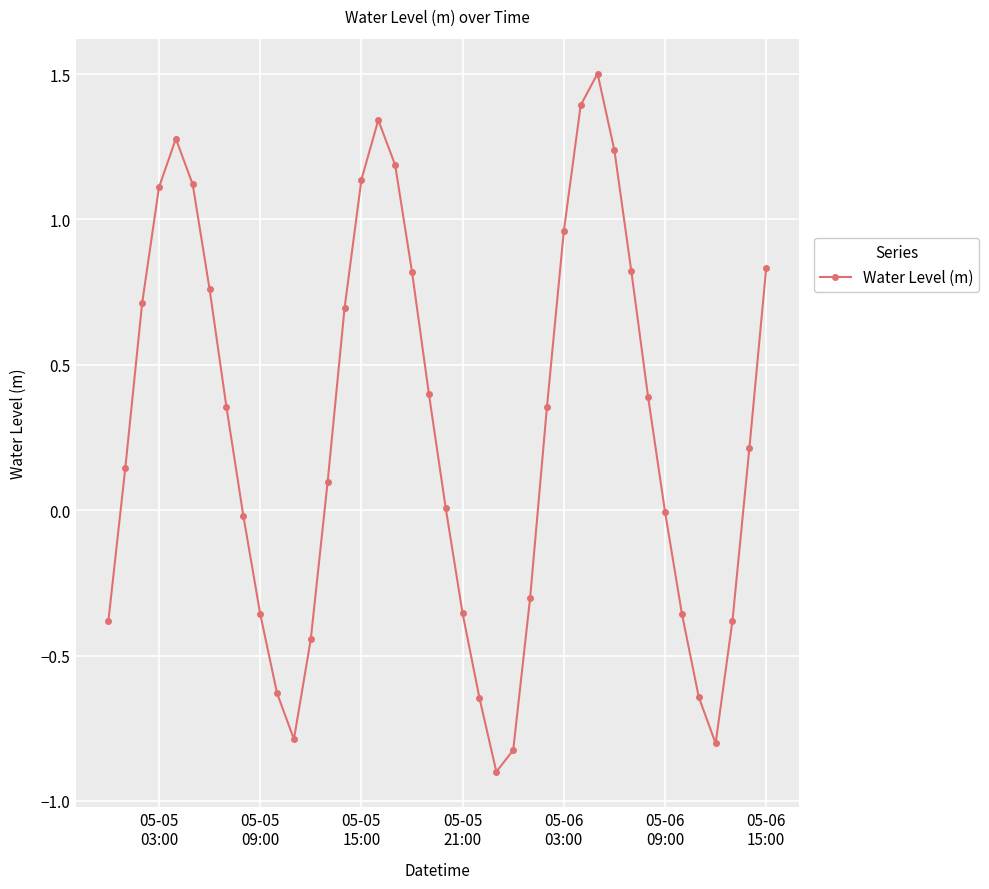

What is the value of the 15th point from the left?

0.7